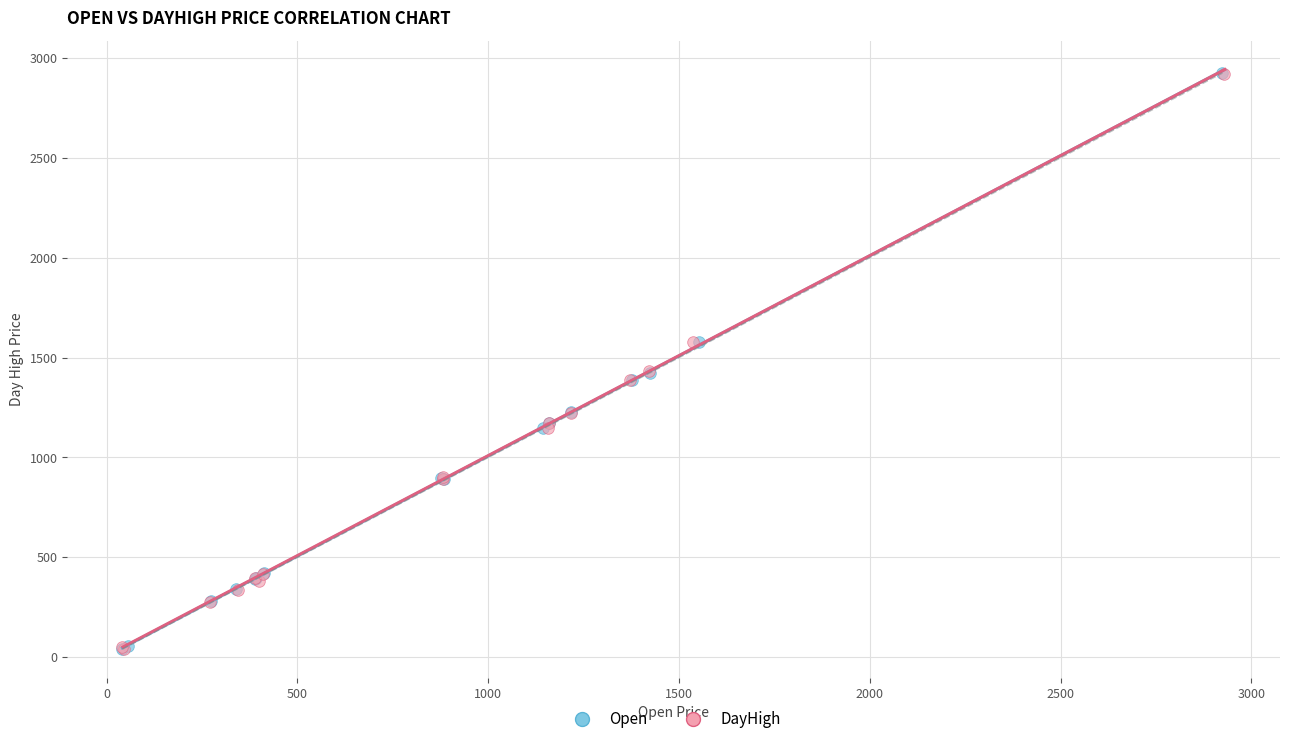

What are all the series names shown in the legend?

Open, DayHigh